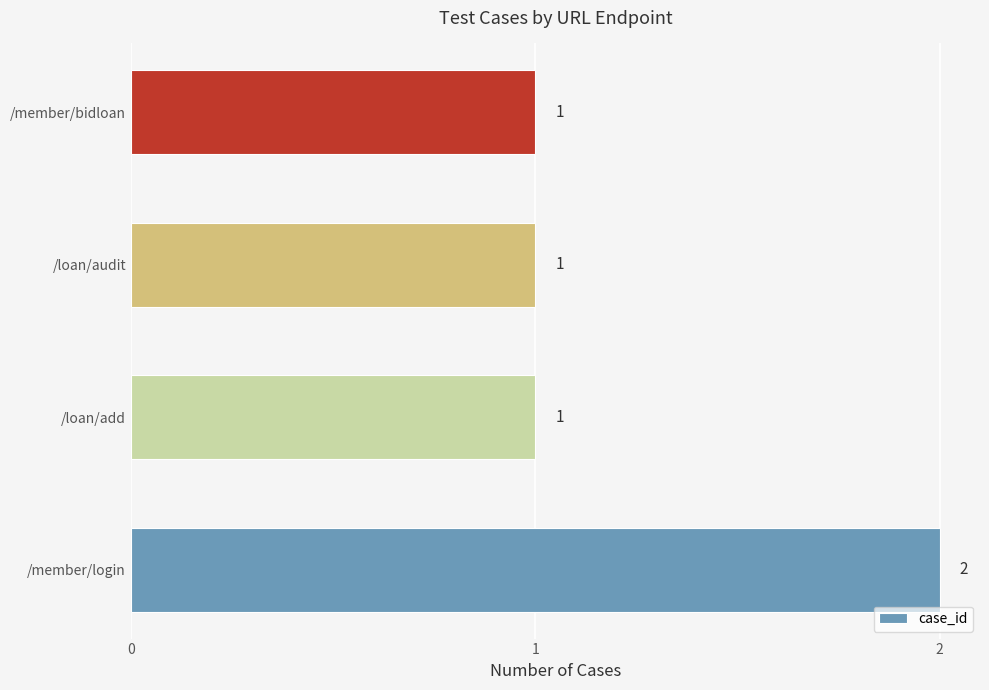

What is the sum of all values?

5